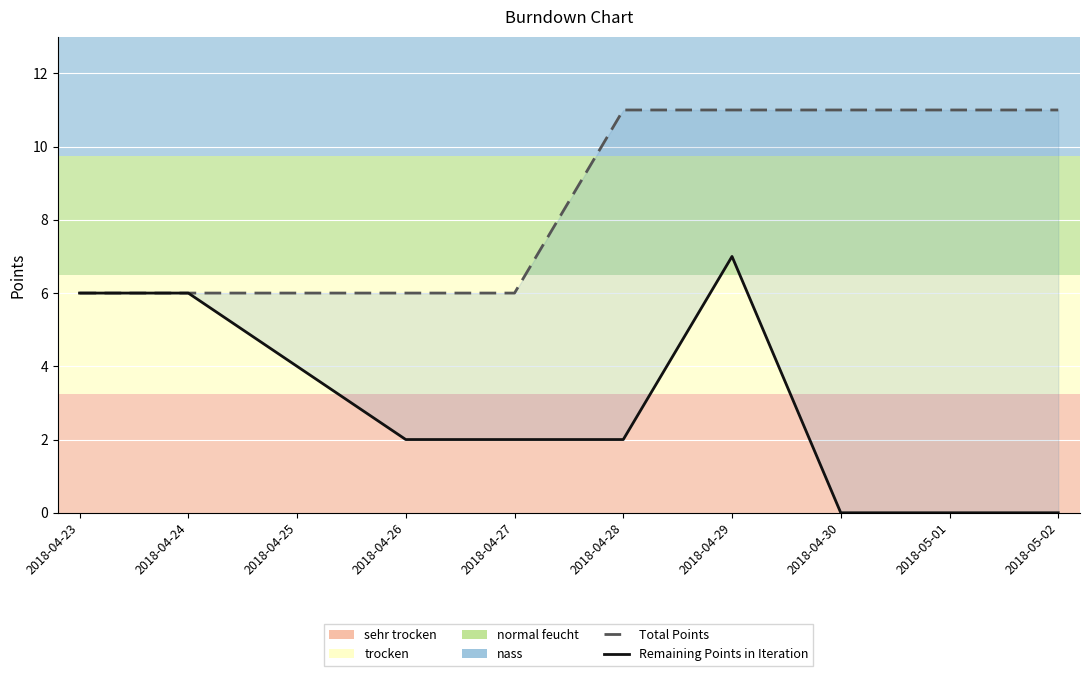

Reading left to right, extract all data points from this chart.

Total Points: 2018-04-23=6	2018-04-24=6	2018-04-25=6	2018-04-26=6	2018-04-27=6	2018-04-28=11	2018-04-29=11	2018-04-30=11	2018-05-01=11	2018-05-02=11
Remaining Points in Iteration: 2018-04-23=6	2018-04-24=6	2018-04-25=4	2018-04-26=2	2018-04-27=2	2018-04-28=2	2018-04-29=7	2018-04-30=0	2018-05-01=0	2018-05-02=0